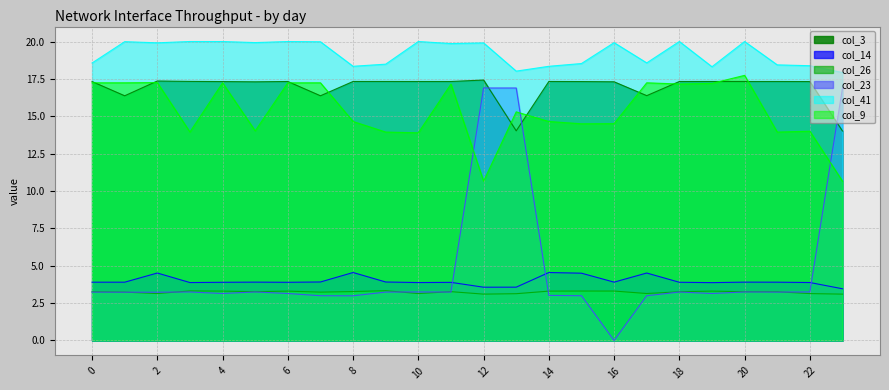

At which category is the sum across all series the highest?

12